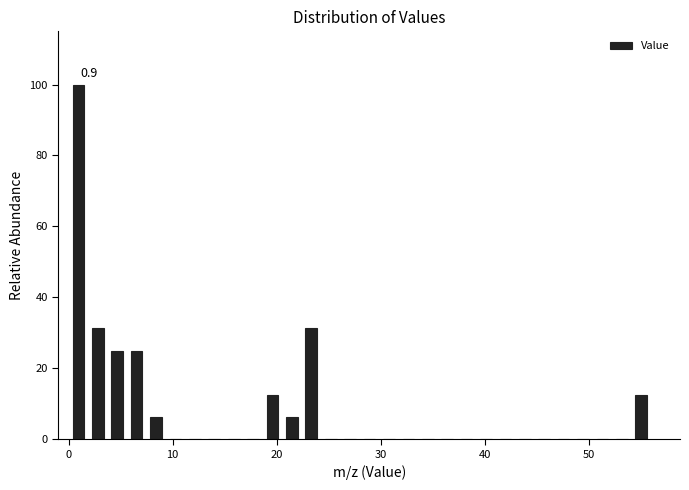

Read against the x-axis, roughly where is the centre of the tallest bar?

1